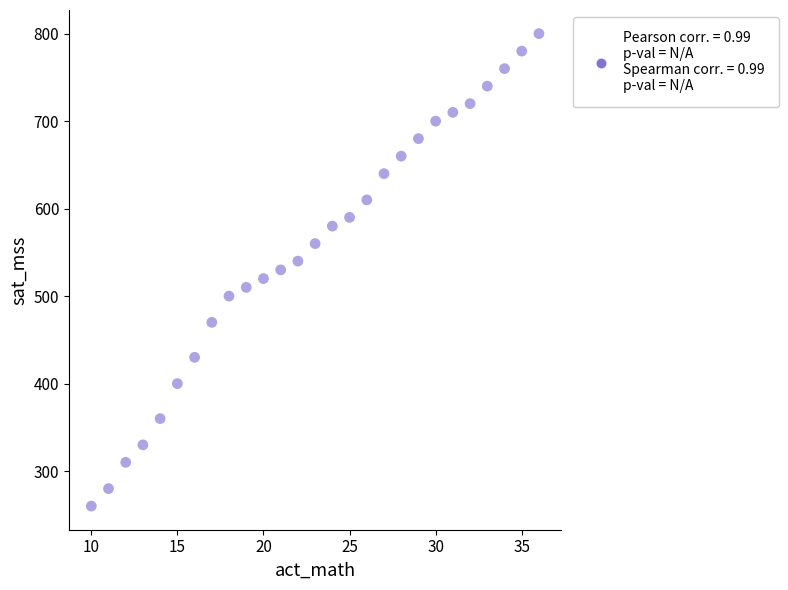

What is the range of Y values (max minus min)?

540